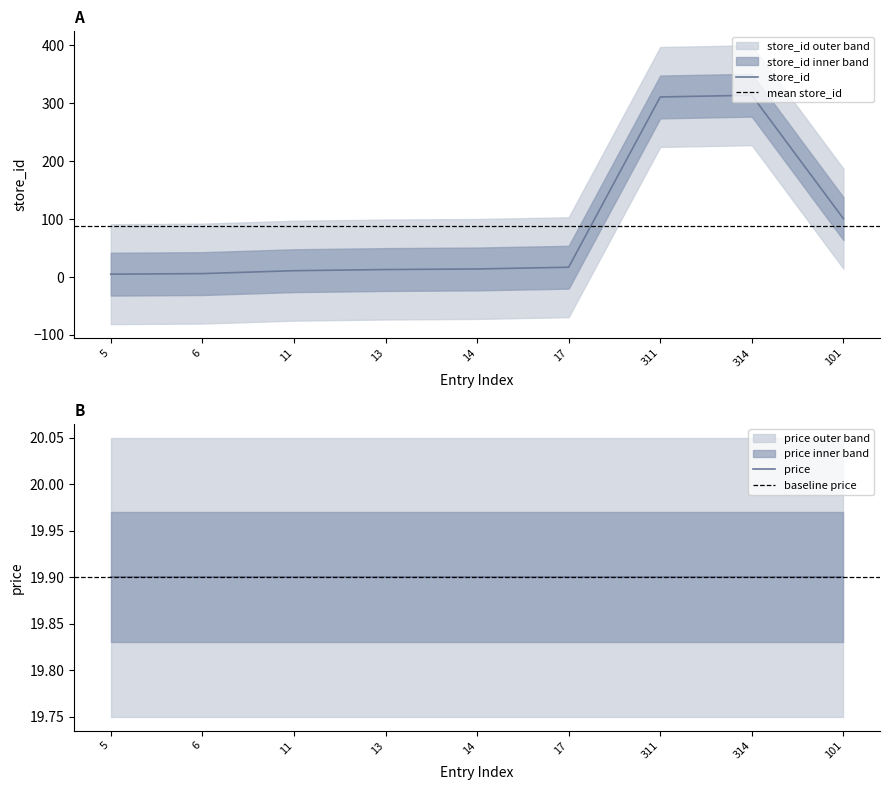

Is it true that the value at 14 is 14?

True